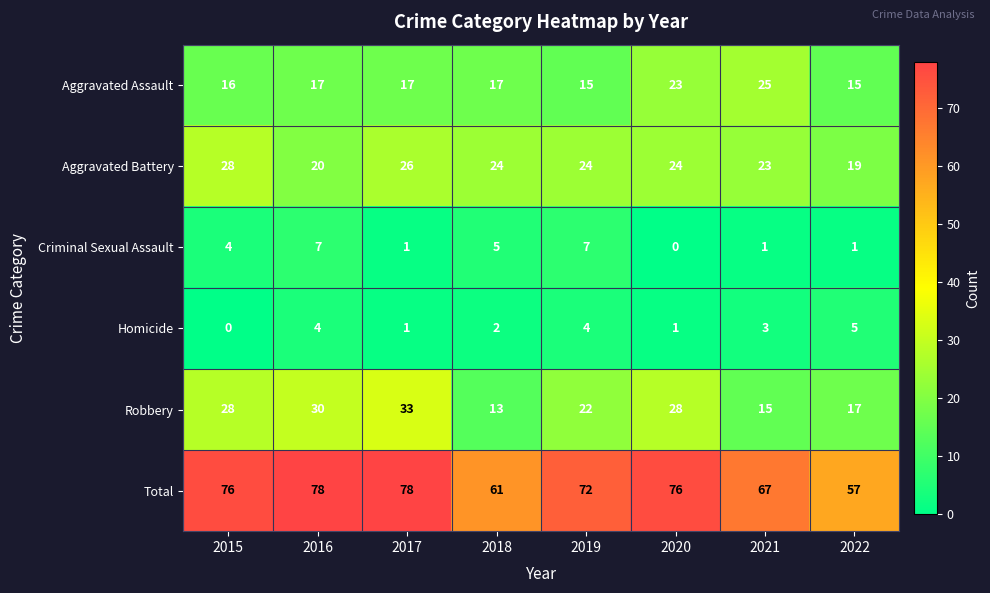

Rank the series at 2022 from highest to lowest value.

Total, Aggravated Battery, Robbery, Aggravated Assault, Homicide, Criminal Sexual Assault